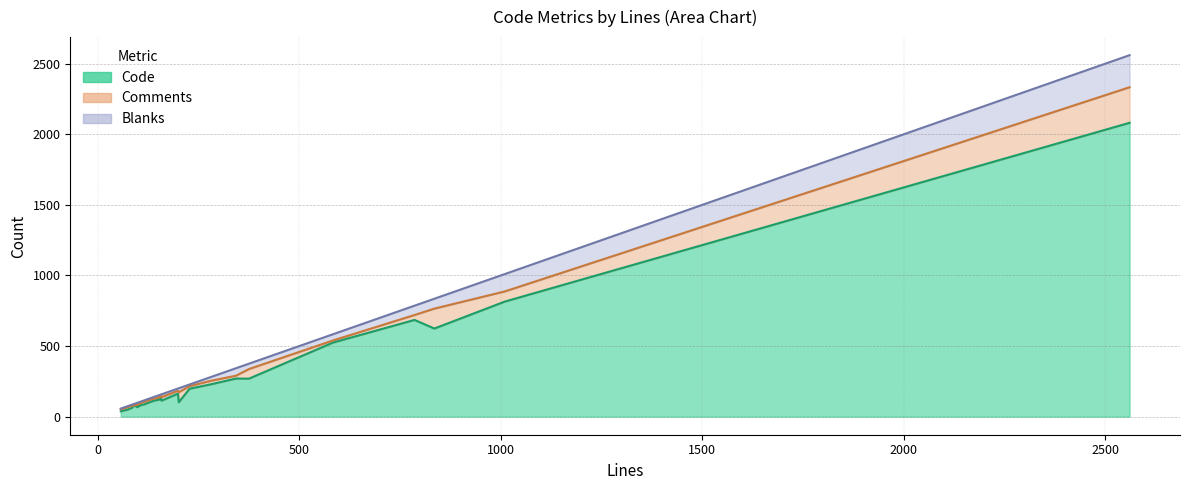

How many data points in Blanks are less than 15?

13